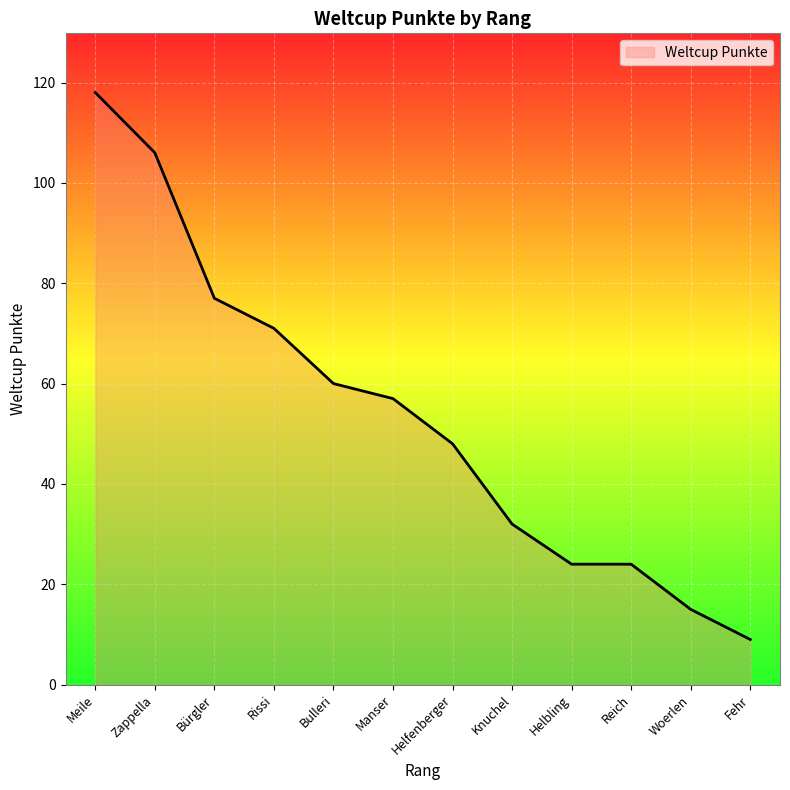

True or false: there are more than 2 points higher than both neighbors.

False